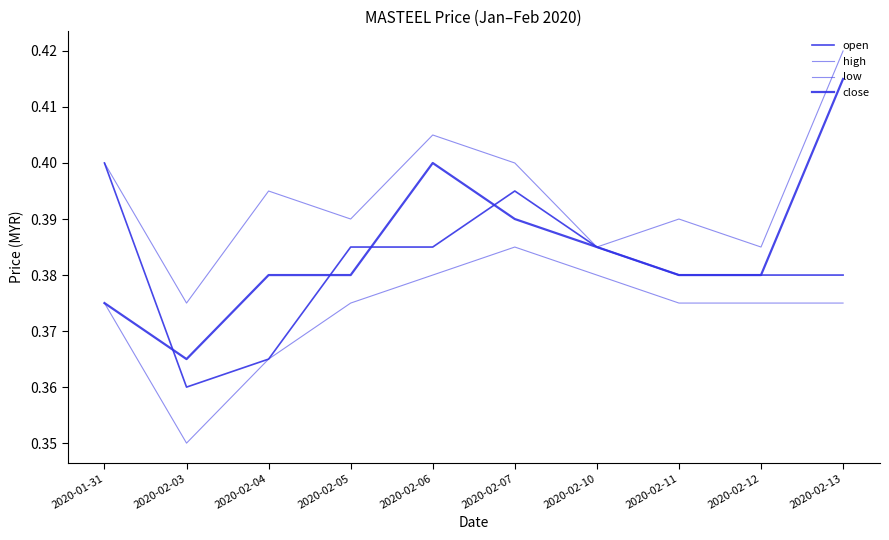

How many lines are shown in the chart?

4